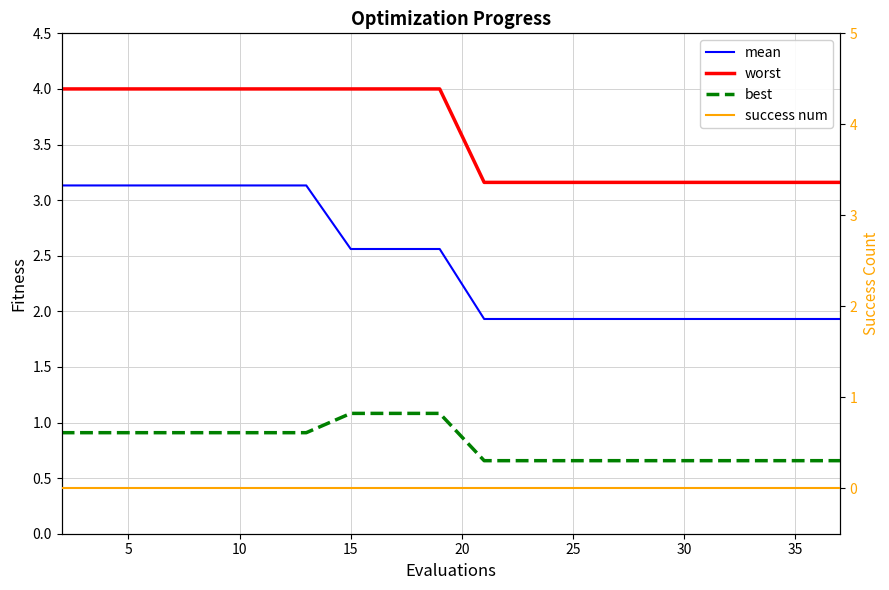

Is this an area chart (filled region under the line)?

No